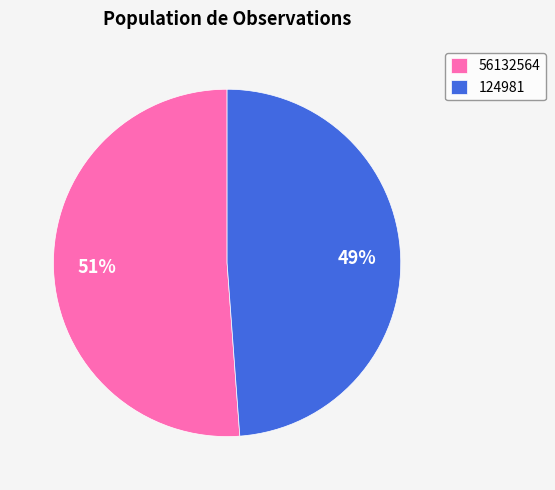

To the nearest percent, what is the combined percentage of 56132564 and 124981?

100%